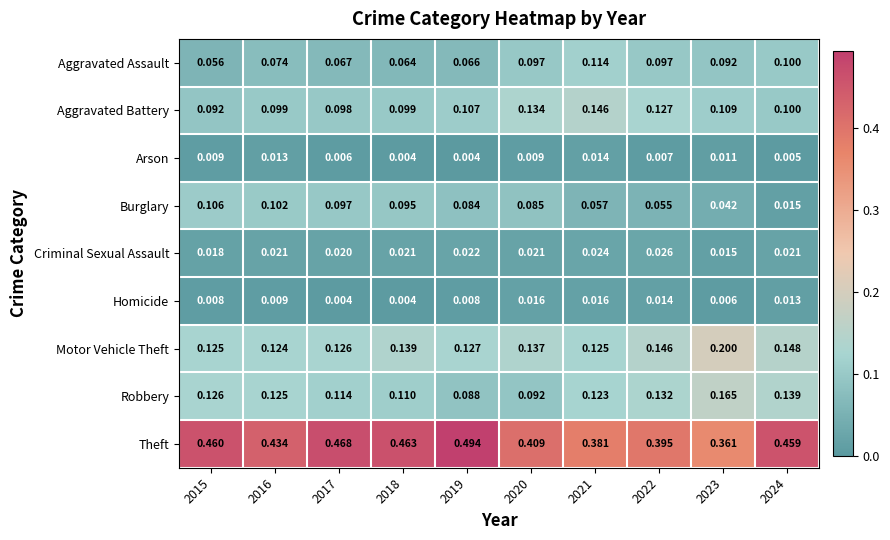

Rank the series by their maximum value, from highest to lowest.

Theft, Motor Vehicle Theft, Robbery, Aggravated Battery, Aggravated Assault, Burglary, Criminal Sexual Assault, Homicide, Arson